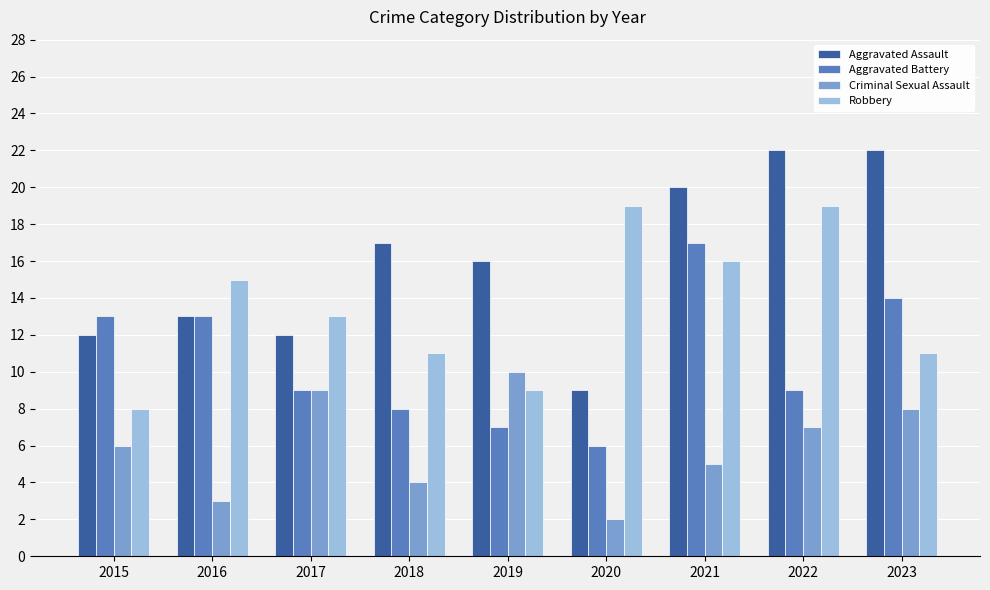

Reading left to right, what are all the values shown in this chart?

Aggravated Assault: 12	13	12	17	16	9	20	22	22
Aggravated Battery: 13	13	9	8	7	6	17	9	14
Criminal Sexual Assault: 6	3	9	4	10	2	5	7	8
Robbery: 8	15	13	11	9	19	16	19	11